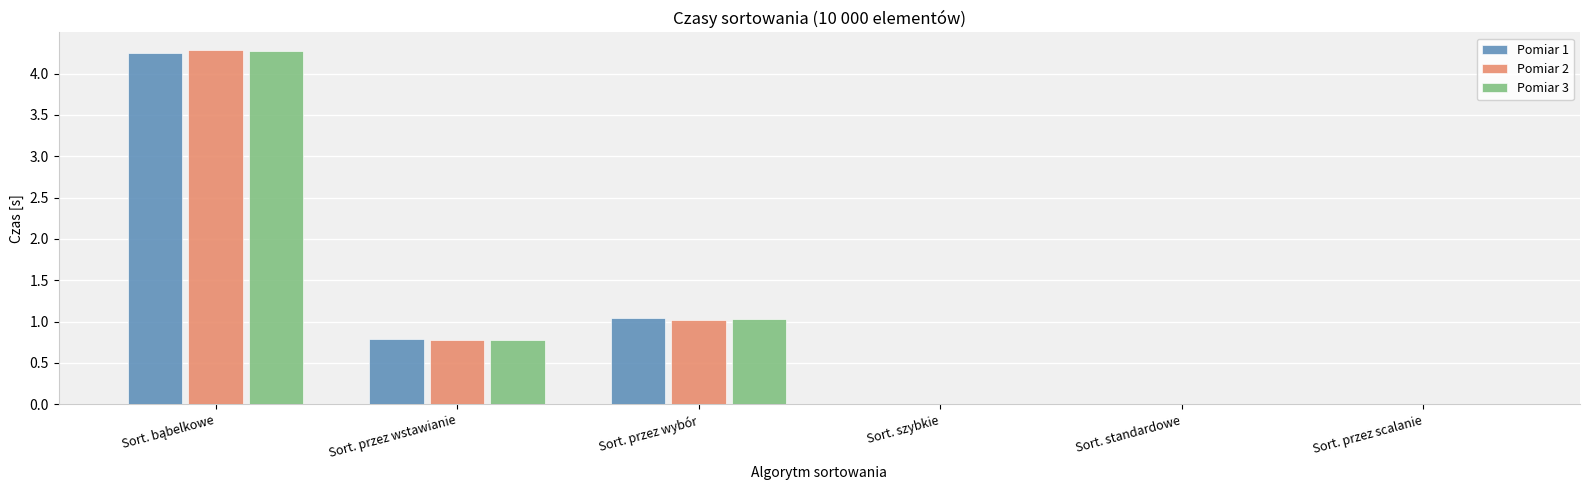

The Pomiar 2 series shows 0.3 at Sort. przez wstawianie. True or false?

False